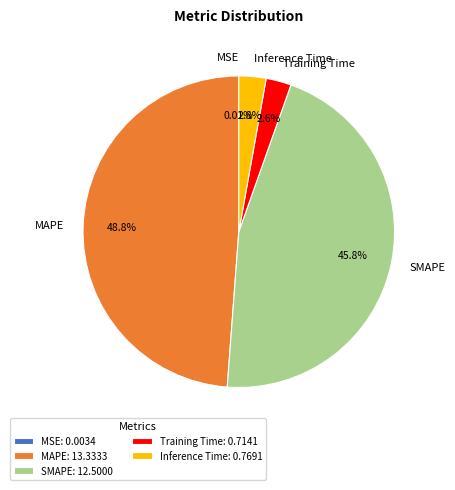

Combined, do Inference Time and Training Time account for over 50%?

No